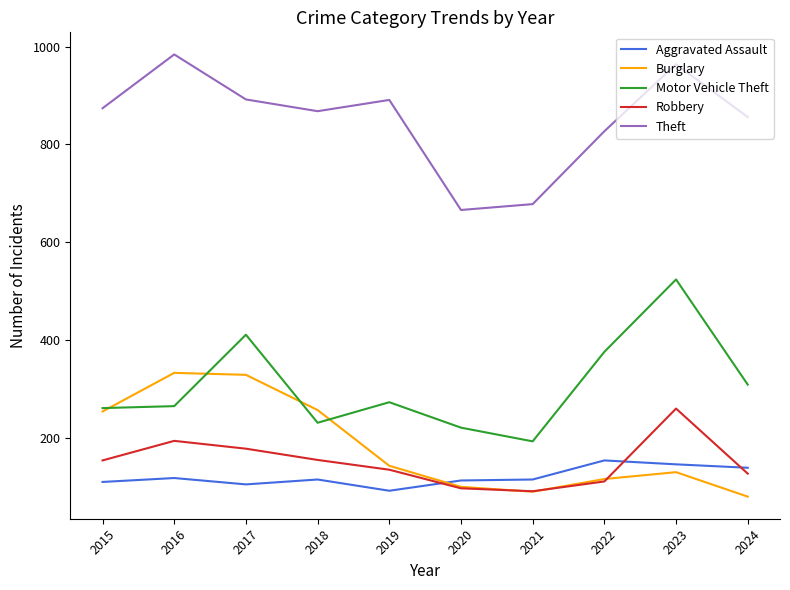

True or false: Aggravated Assault and Robbery intersect in this chart.

True